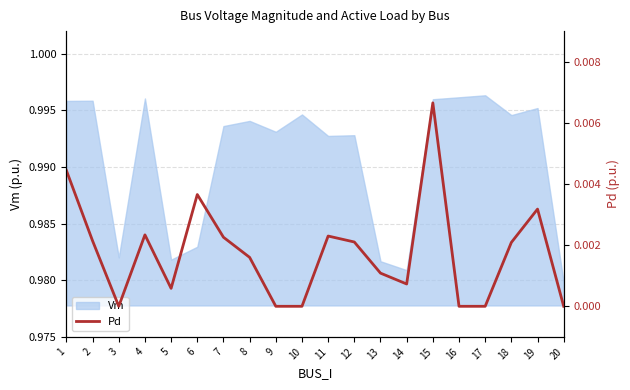

Does the chart have visible grid lines?

Yes